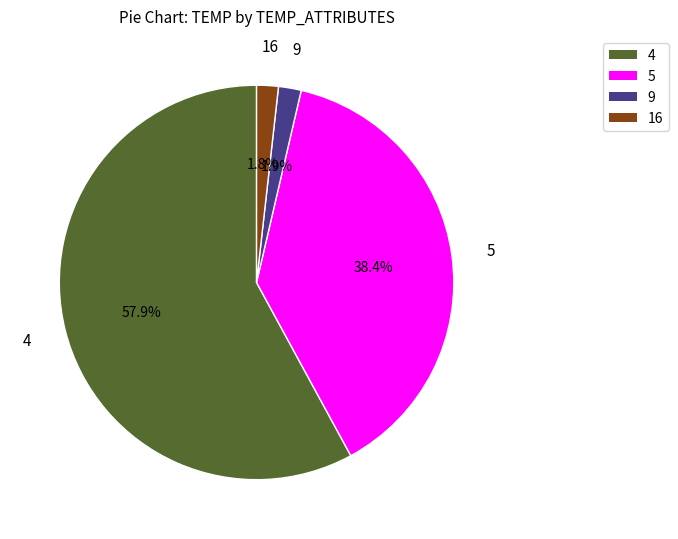

How many slices are in this pie chart?

4